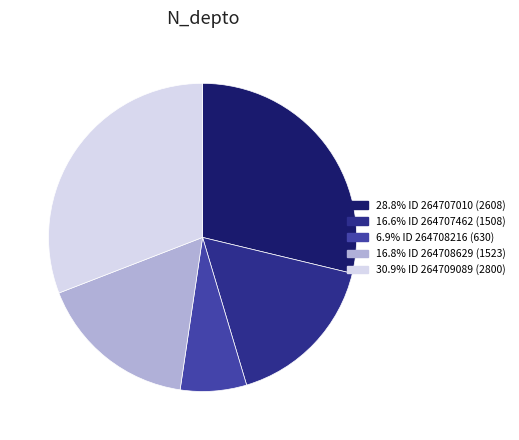

What is the ratio of the value at 16.6% ID 264707462 (1508) to the value at 28.8% ID 264707010 (2608)?

0.6